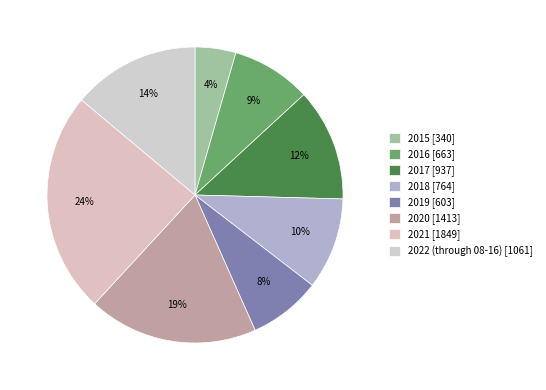

How many segments does this pie chart have?

8